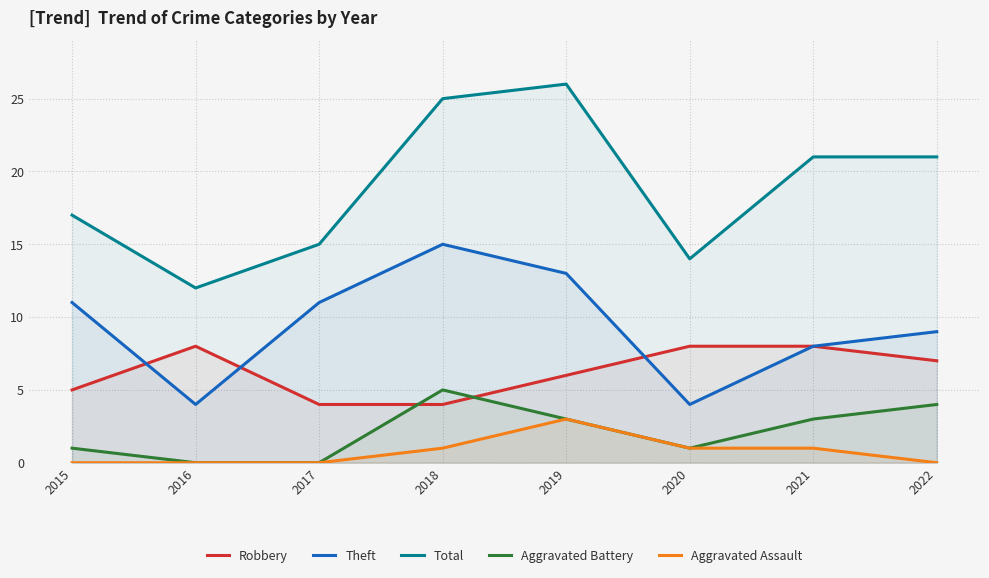

Where is Robbery nearest to the value 6?

2019